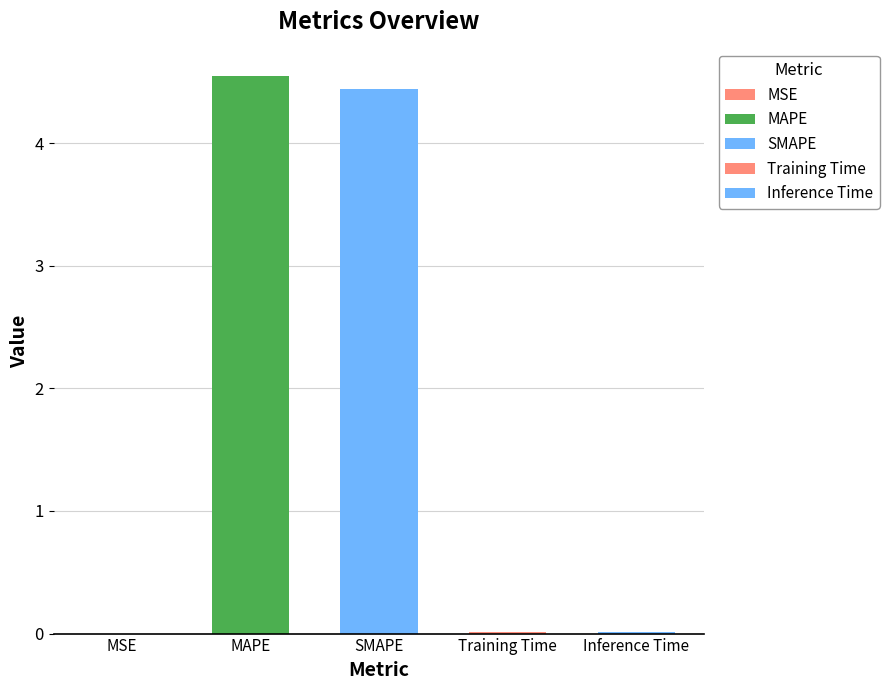

What is the average value?

1.8